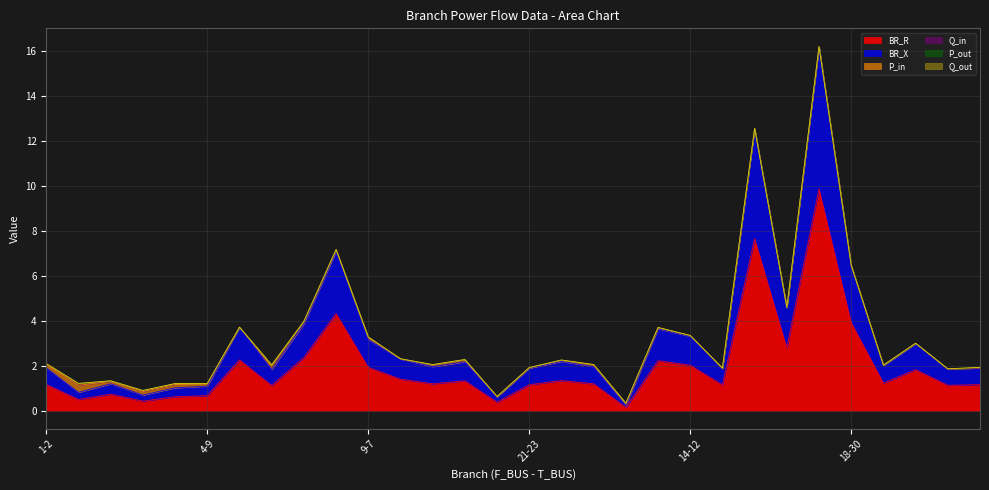

How many values in the P_in series are below 0?

3